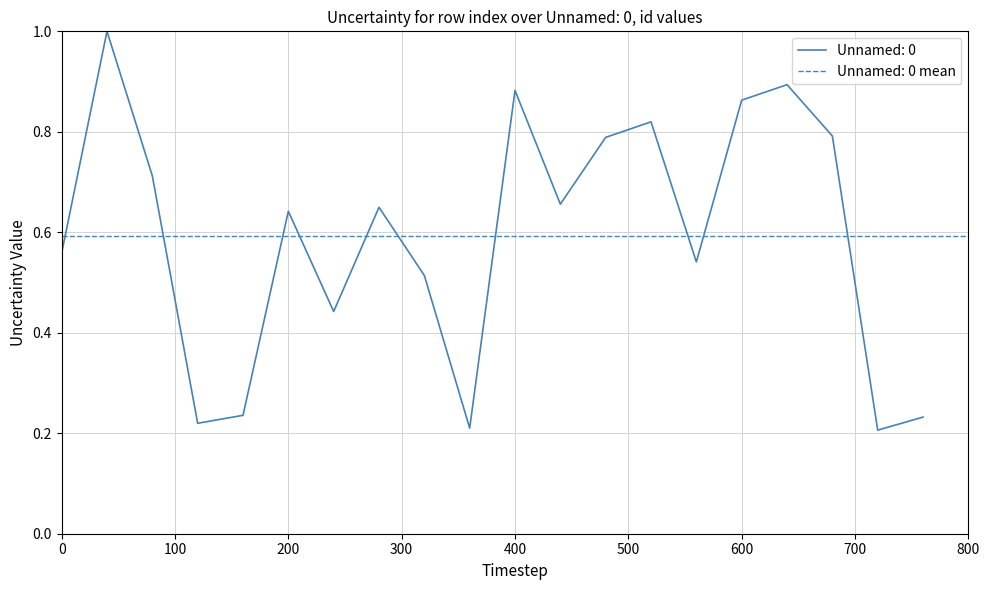

What is the maximum value for Unnamed: 0?

1.0